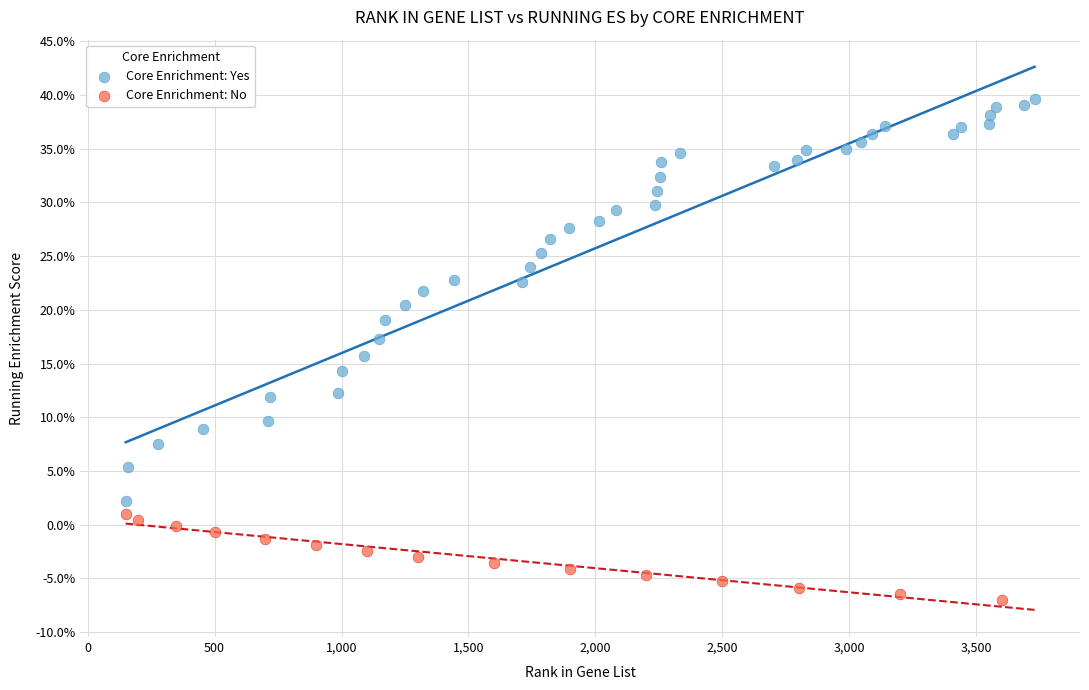

What are all the series names shown in the legend?

Core Enrichment: Yes, Core Enrichment: No